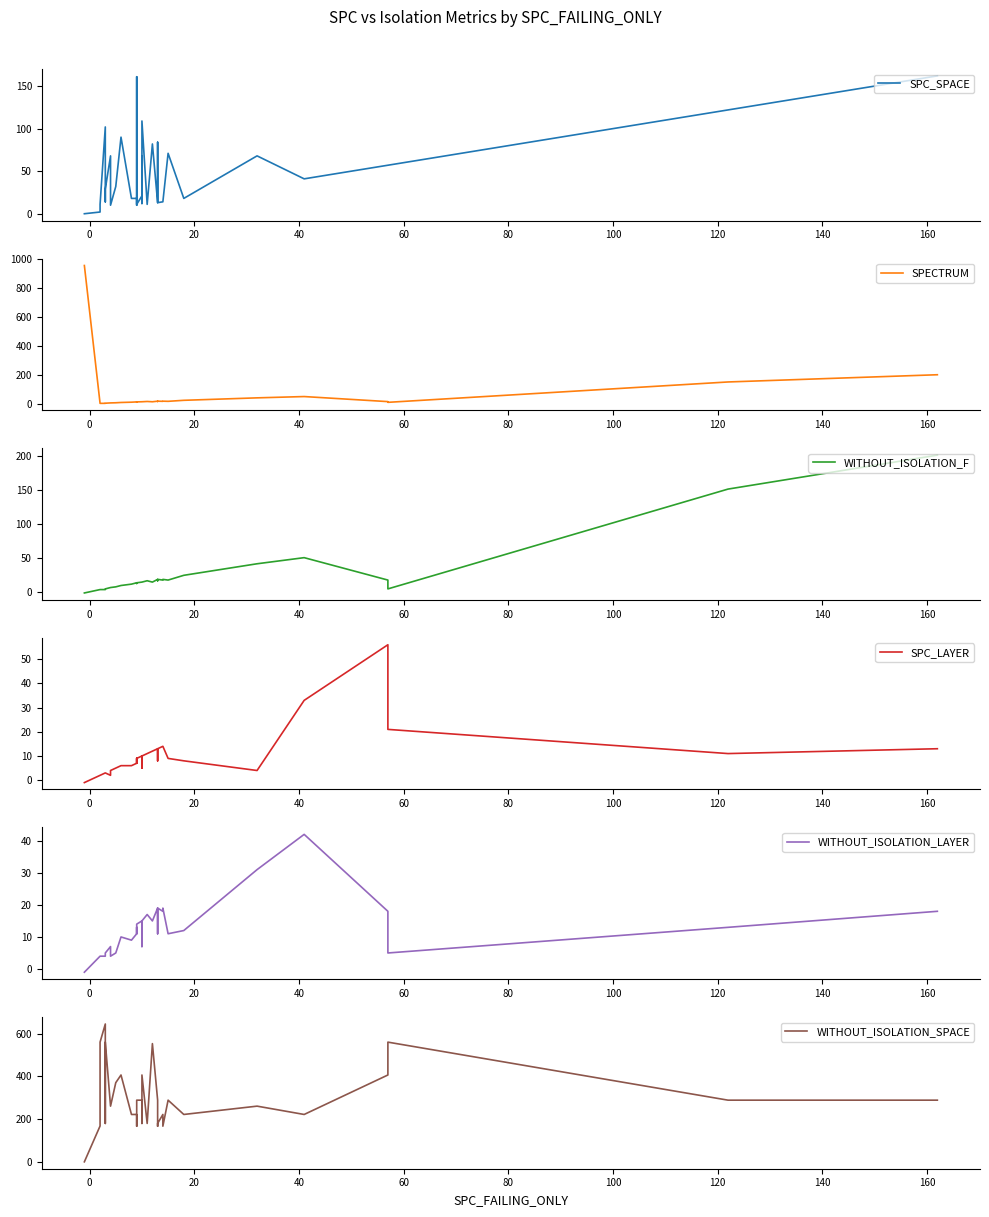

Which series ends up on top after the final intersection of SPC_SPACE and WITHOUT_ISOLATION_LAYER?

SPC_SPACE